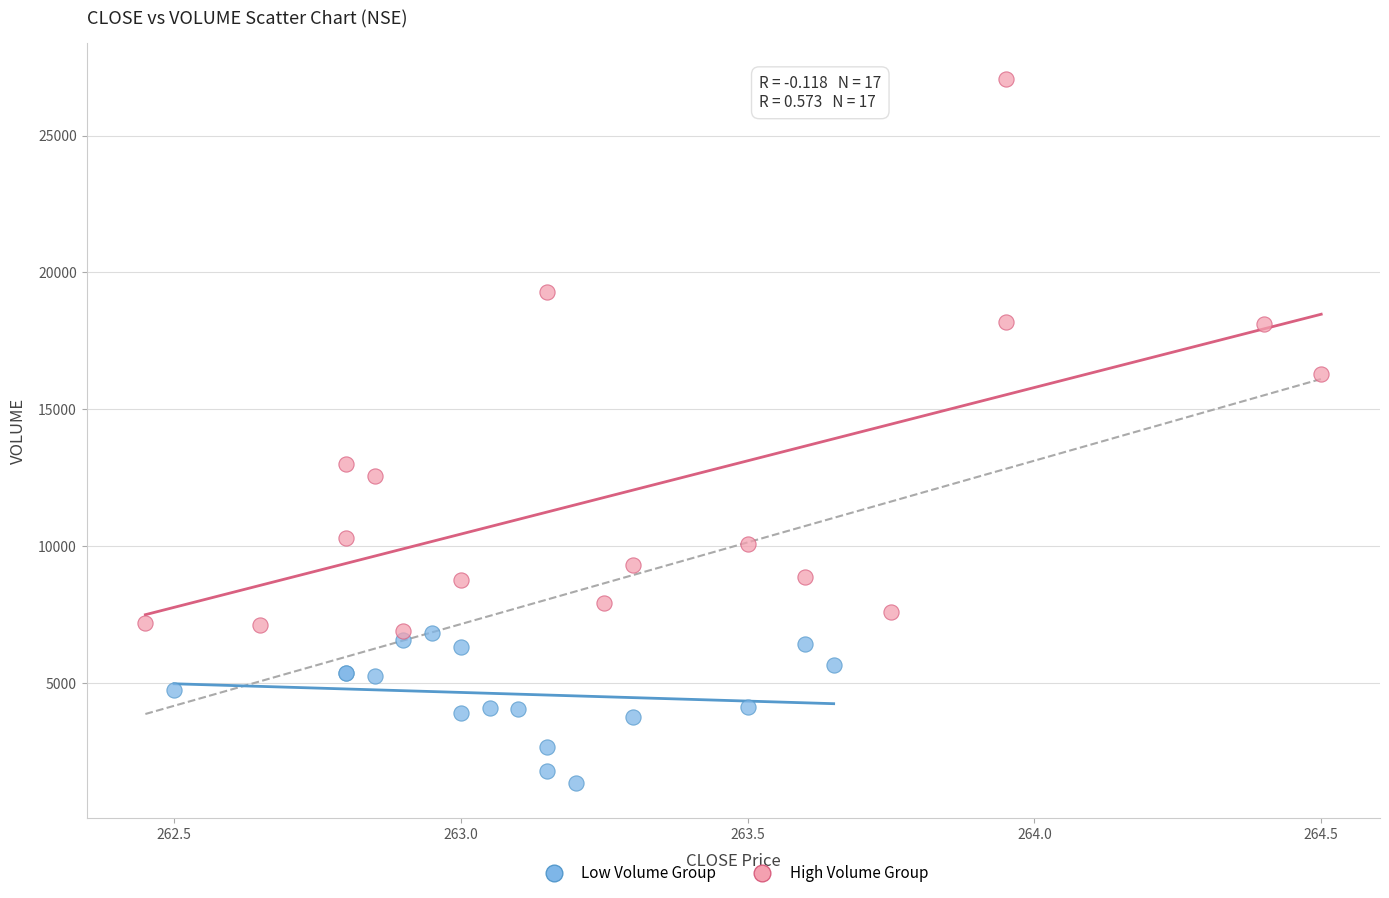

Which series contains the highest Y value?

High Volume Group